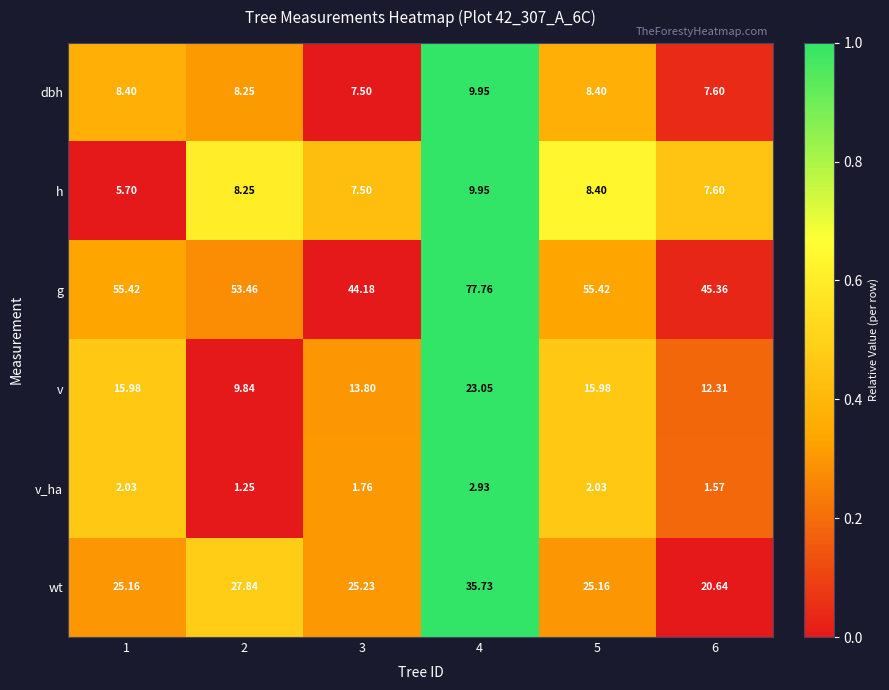

How many categories are shown in the chart?

6